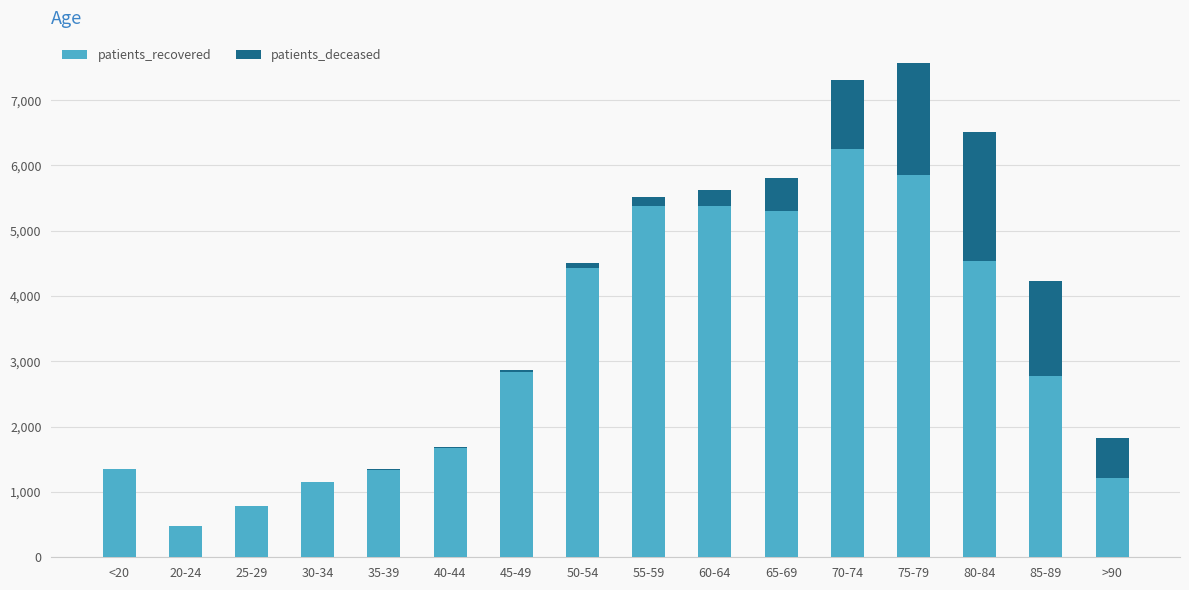

What is the maximum value for patients_recovered?

6248